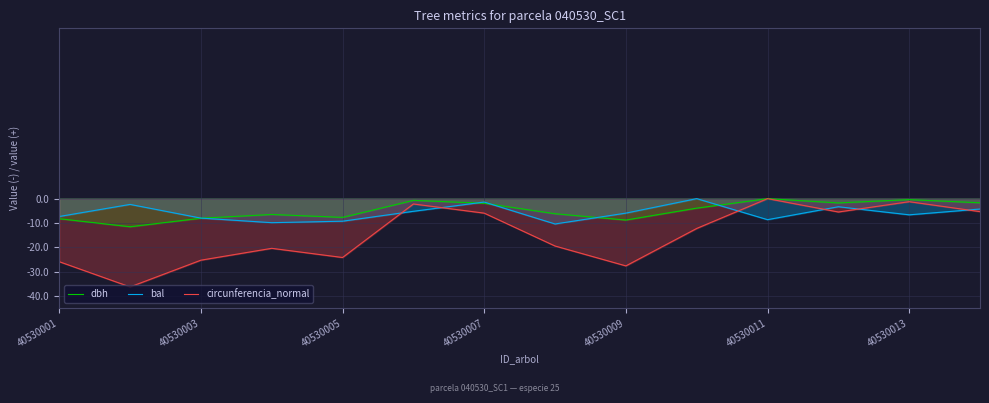

After their last crossing, which series has the higher values: bal or dbh?

dbh